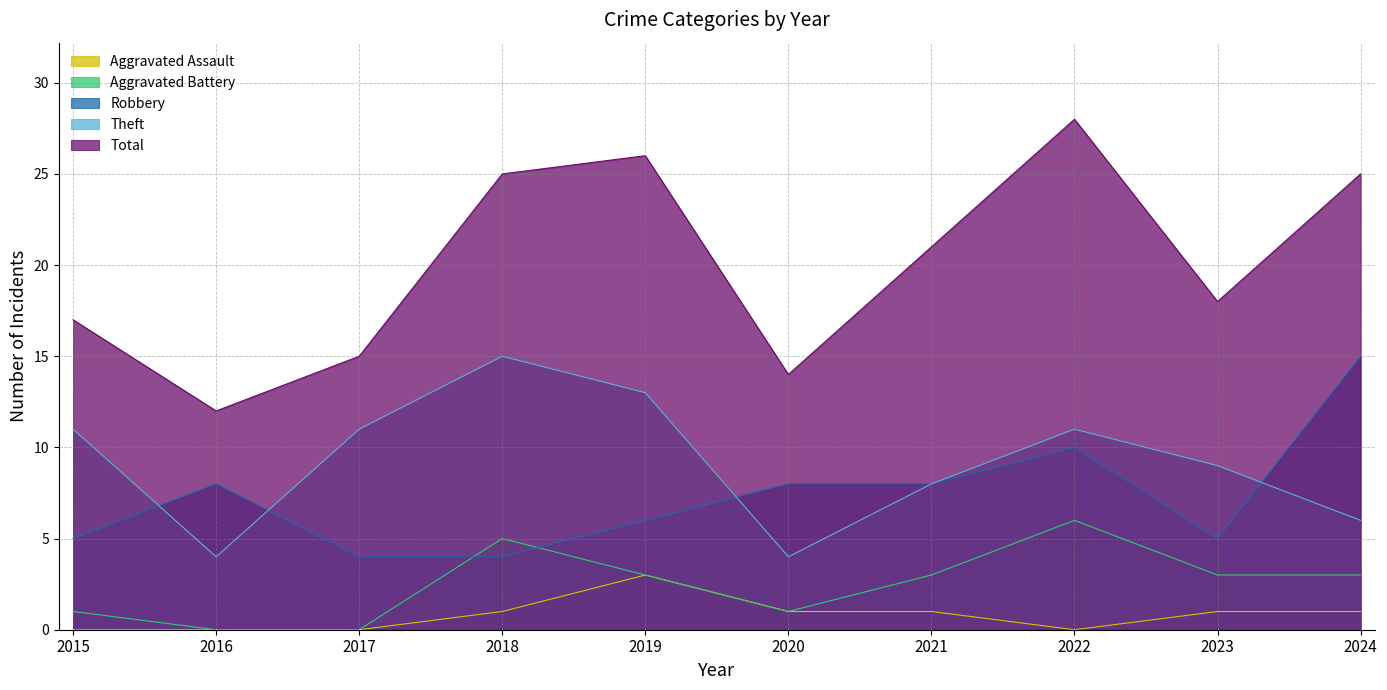

How many lines are shown in the chart?

5